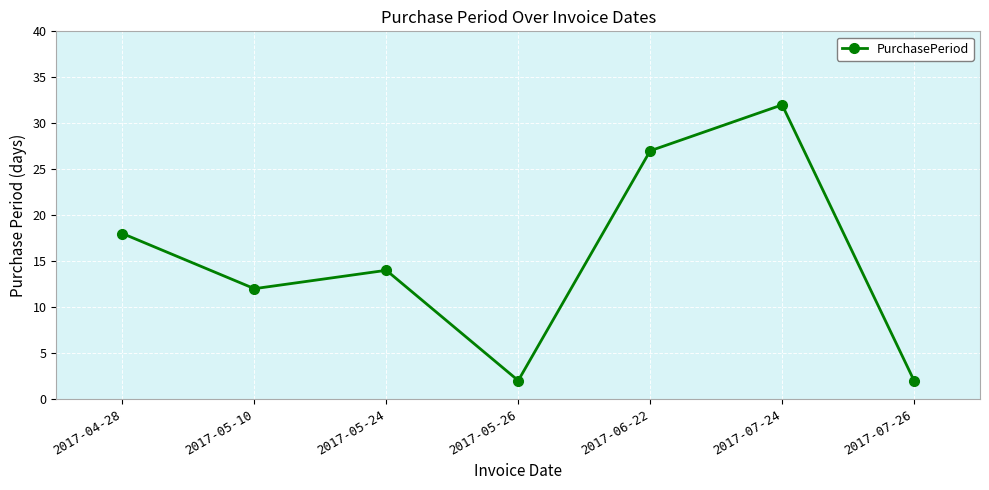

At which label does the data first exceed 14?

2017-04-28